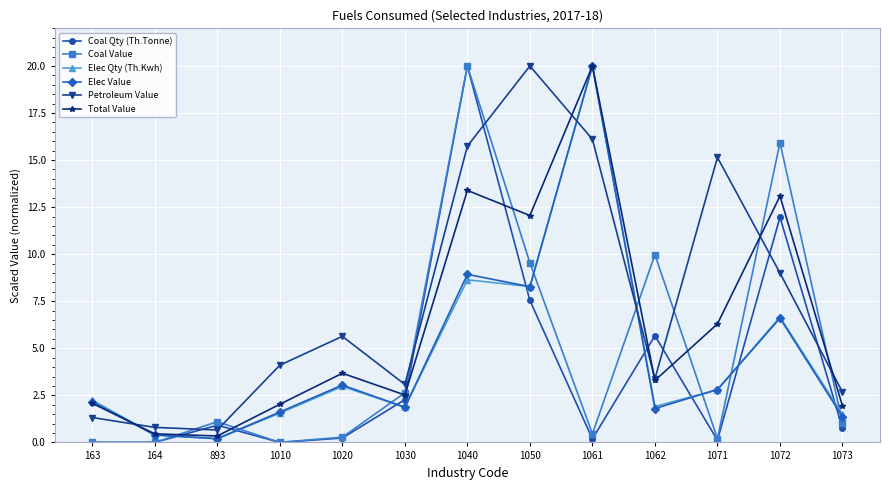

Which series ends up on top after the final intersection of Coal Value and Petroleum Value?

Petroleum Value